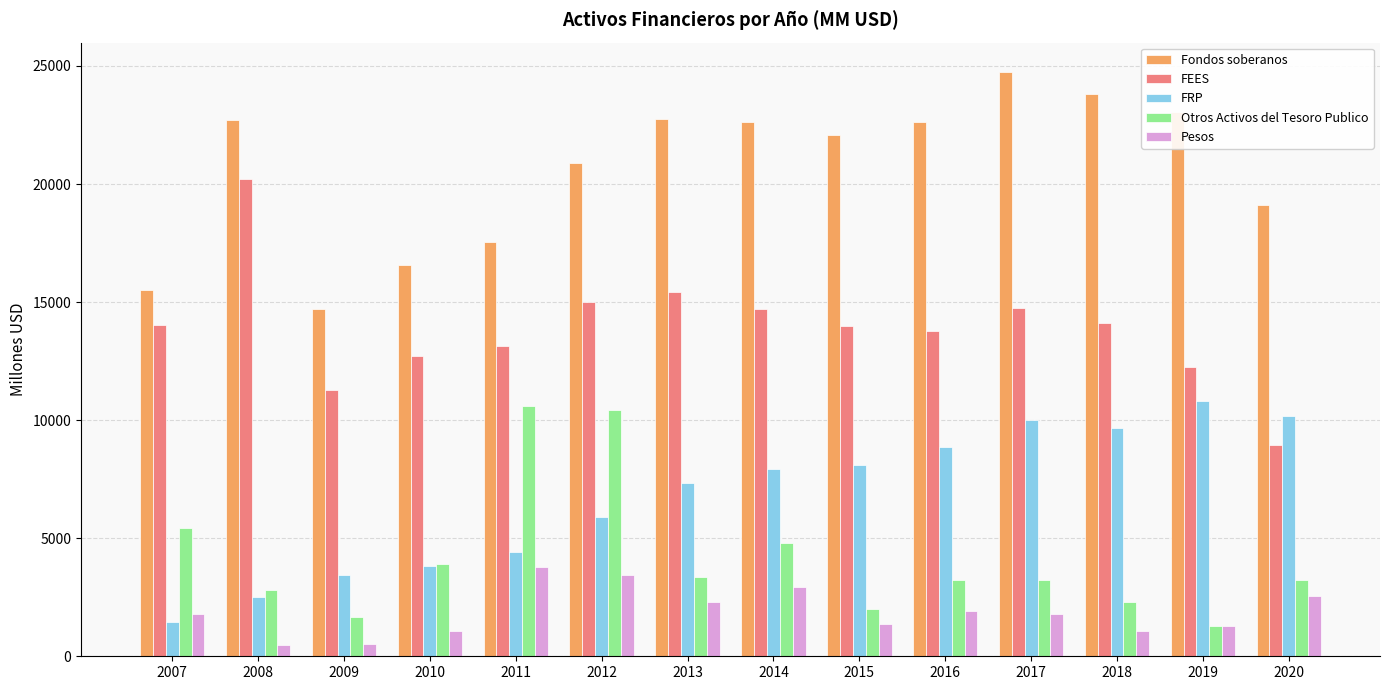

What is the minimum value for FRP?

1466